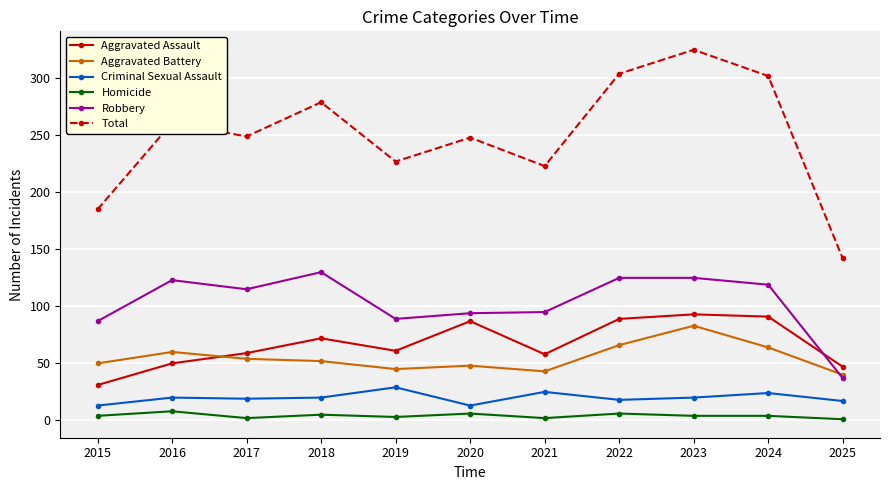

What is the greatest value displayed?

325